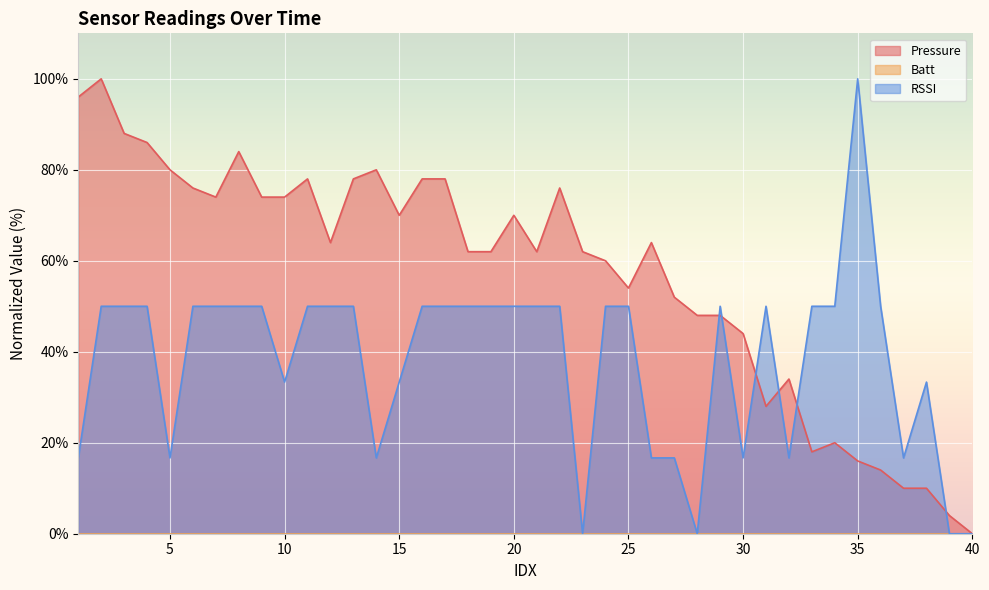

What is the value of the Pressure point at the 8th from the left?

84.0